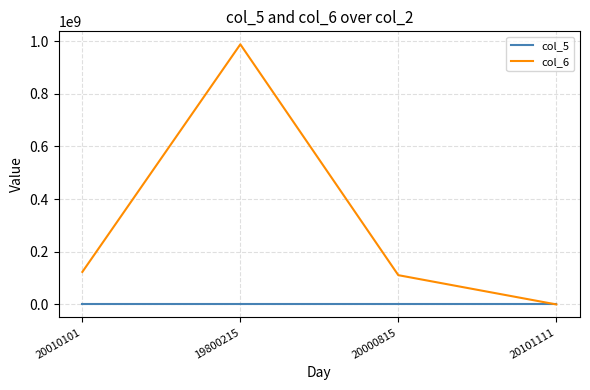

Which series has the largest total across all categories?

col_6